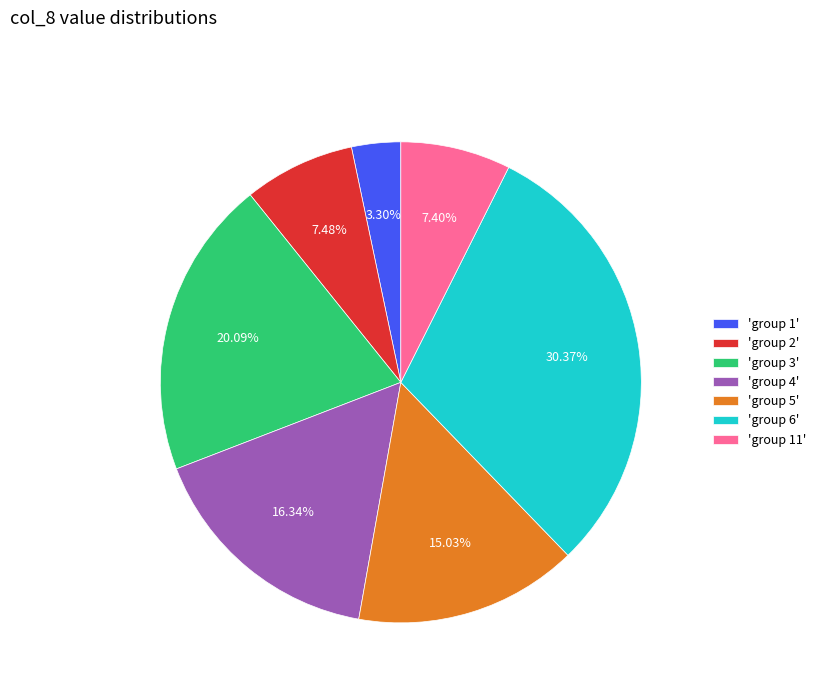

Is the sum of 'group 2' and 'group 5' greater than half?

No